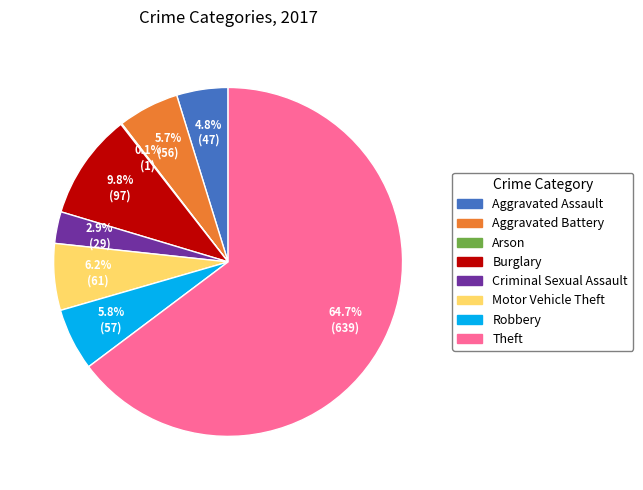

What is the largest slice in the pie chart?

Theft